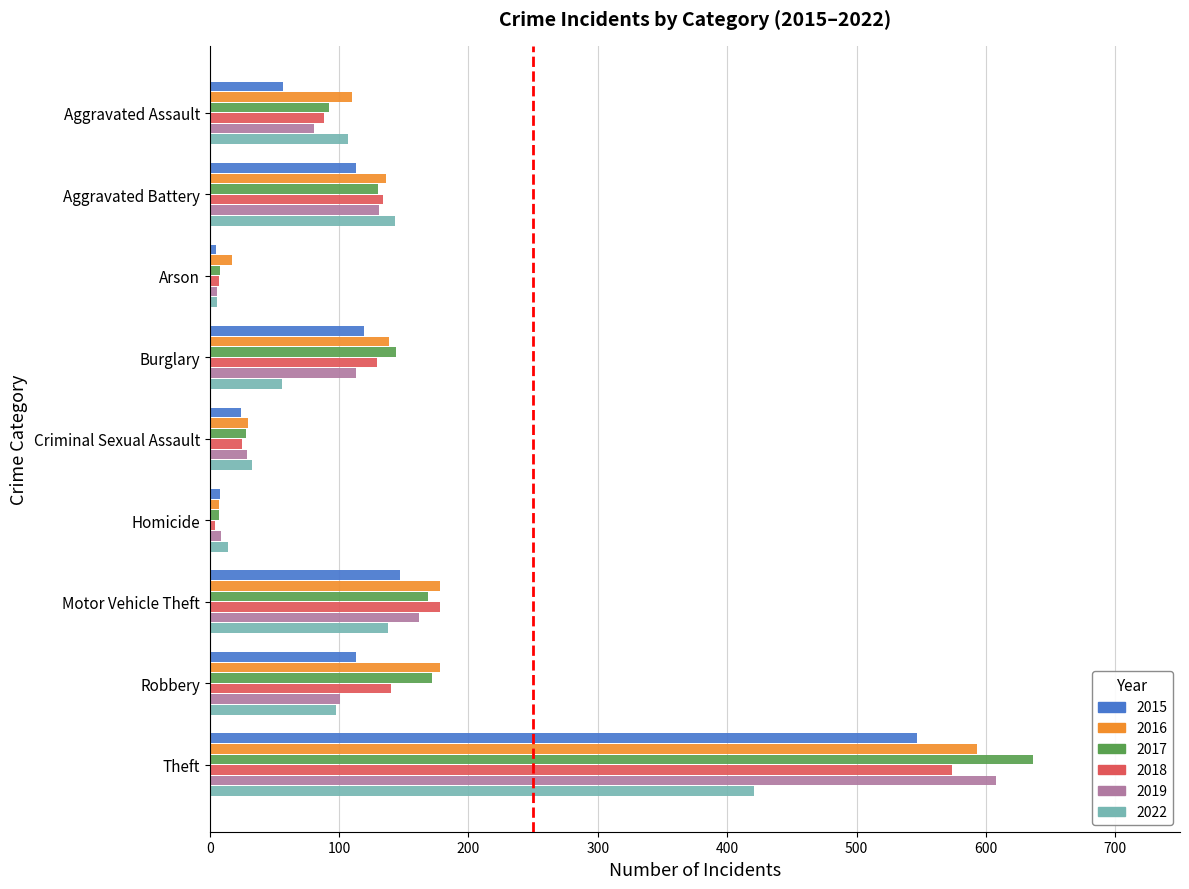

What value does the 2019 series have at Robbery?

101